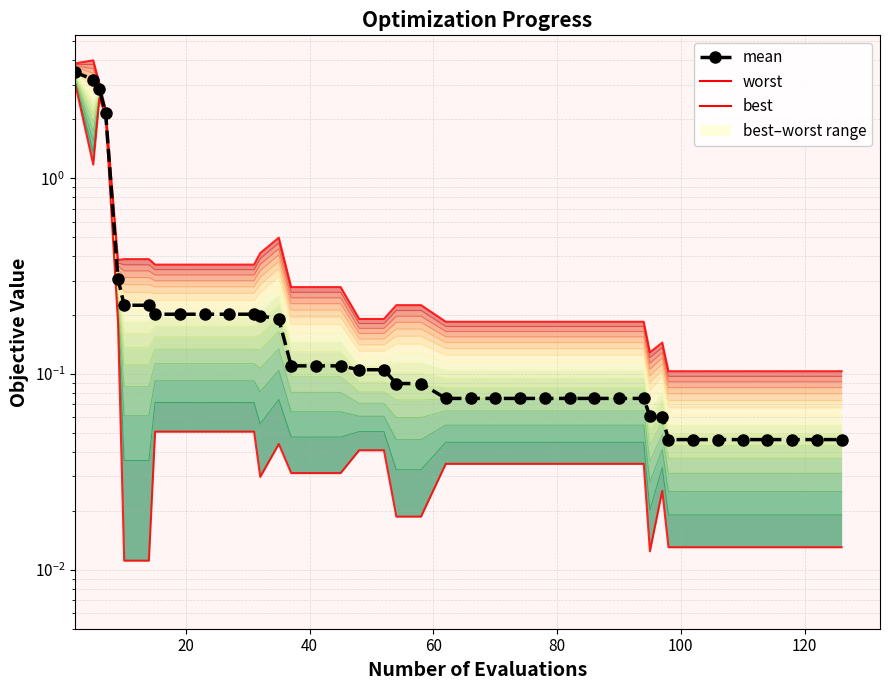

True or false: worst and best intersect in this chart.

False